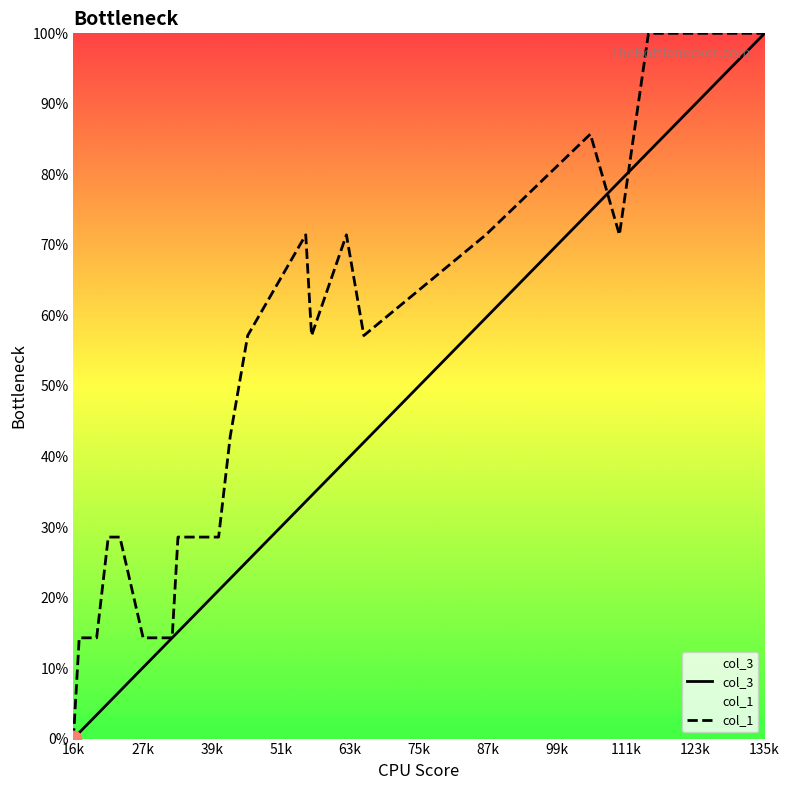

Between 33 and 28, which is larger?

33